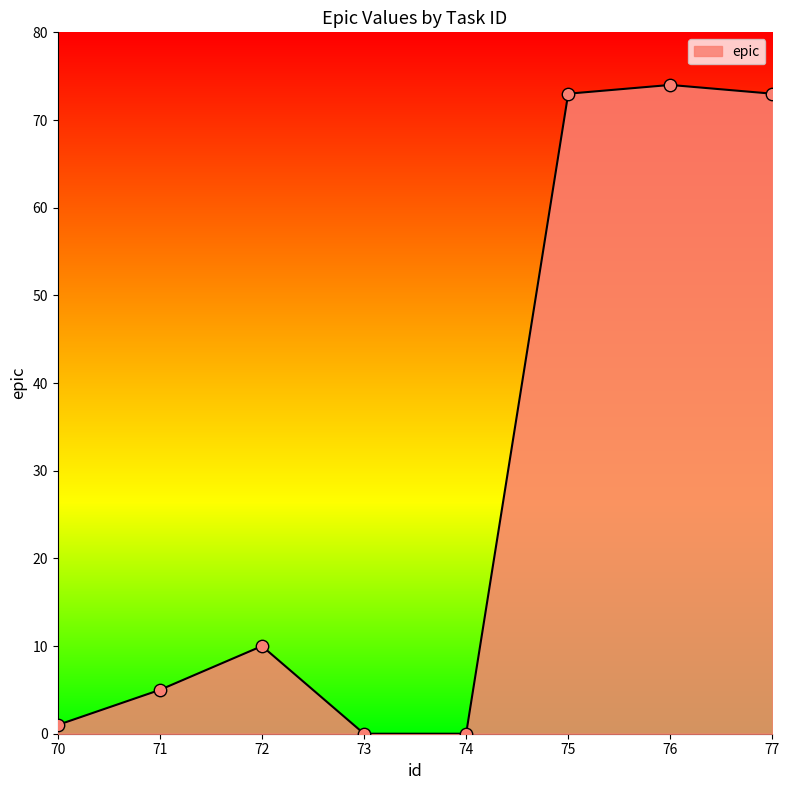

What is the change in value from 74 to 75?

+73